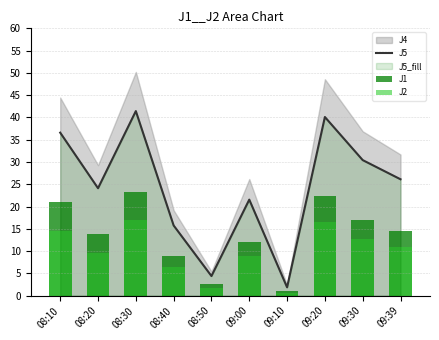

What is the value of the J1 bar at the 2nd from the left?

13.7